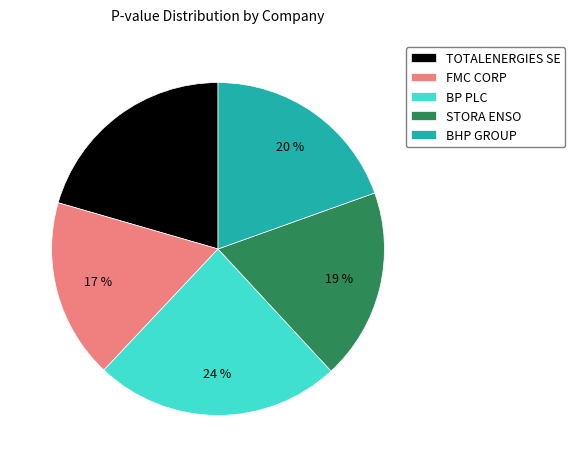

To the nearest percent, what is the difference between the BHP GROUP and STORA ENSO slice percentages?

1%